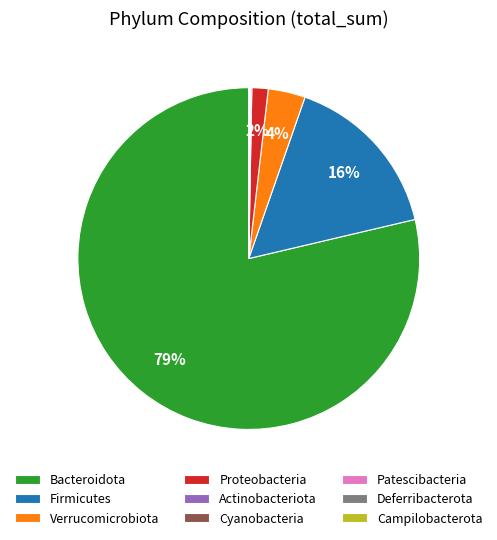

Between Verrucomicrobiota and Firmicutes, which is larger?

Firmicutes